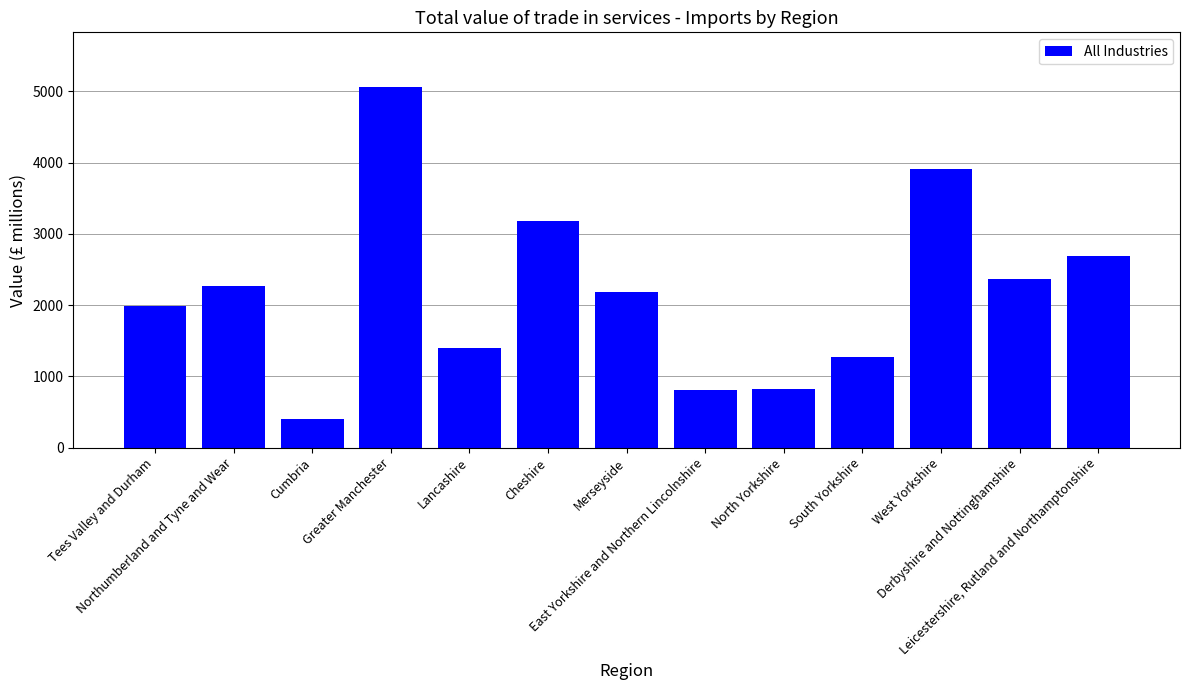

What is the label of the 7th bar from the left?

Merseyside